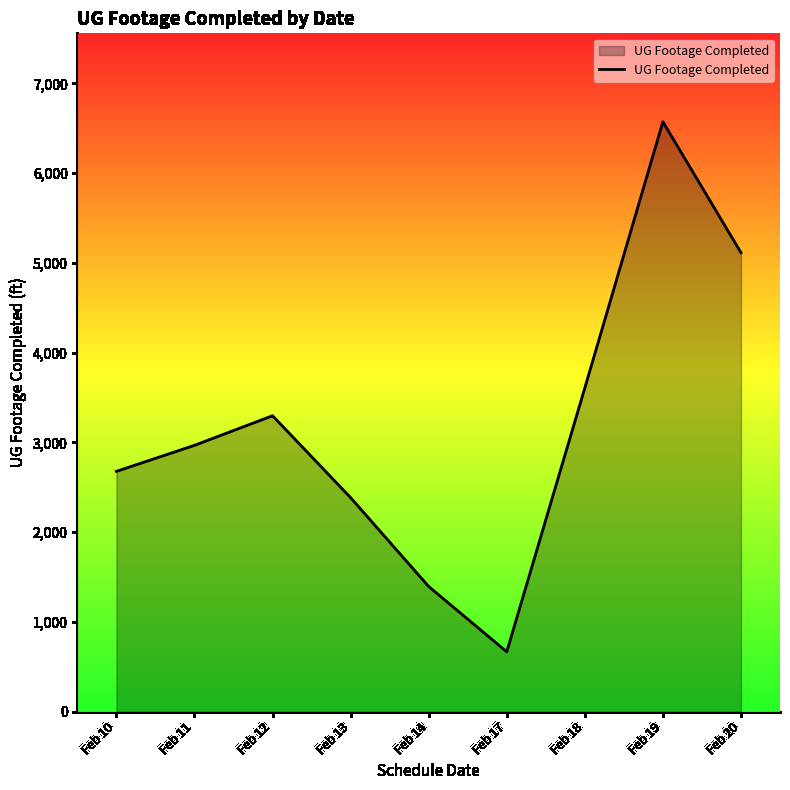

Reading left to right, extract all data points from this chart.

Feb 10=2677	Feb 11=2967	Feb 12=3297	Feb 13=2384	Feb 14=1394	Feb 17=666	Feb 18=3607	Feb 19=6573	Feb 20=5115